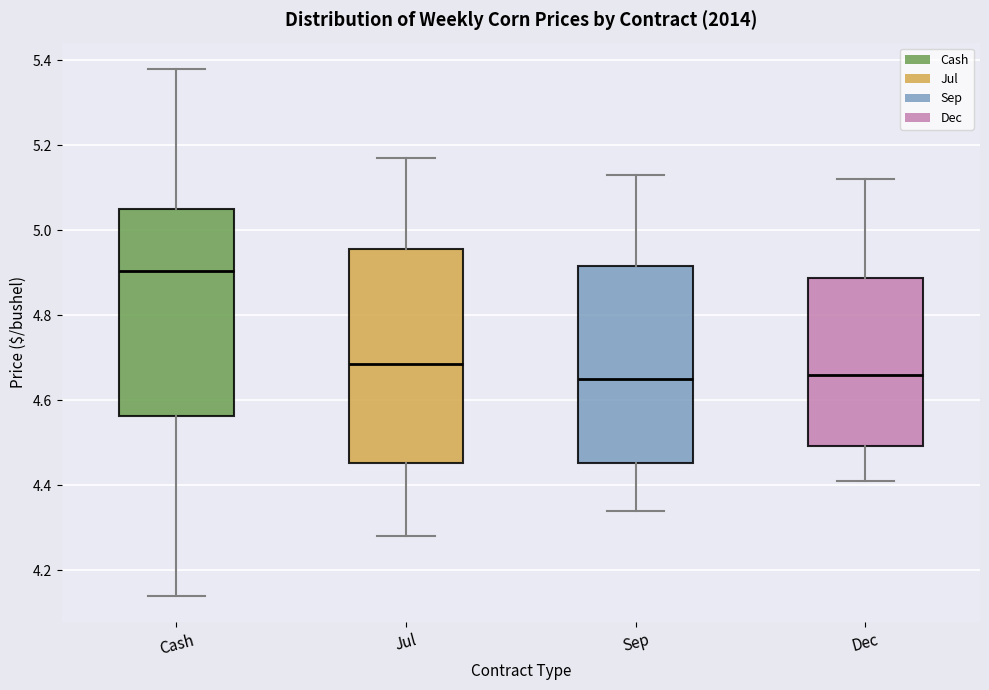

Reading left to right, read every box against the y-axis: the position of its median line, the range the box covers, and the ends of its whiskers. The values are not printed on the chart, so give them approximately, as read against the axis.

Cash: median 4.90, box 4.56 to 5.06, whiskers 4.14 to 5.38
Jul: median 4.68, box 4.46 to 4.96, whiskers 4.28 to 5.18
Sep: median 4.66, box 4.46 to 4.92, whiskers 4.34 to 5.14
Dec: median 4.66, box 4.50 to 4.88, whiskers 4.42 to 5.12